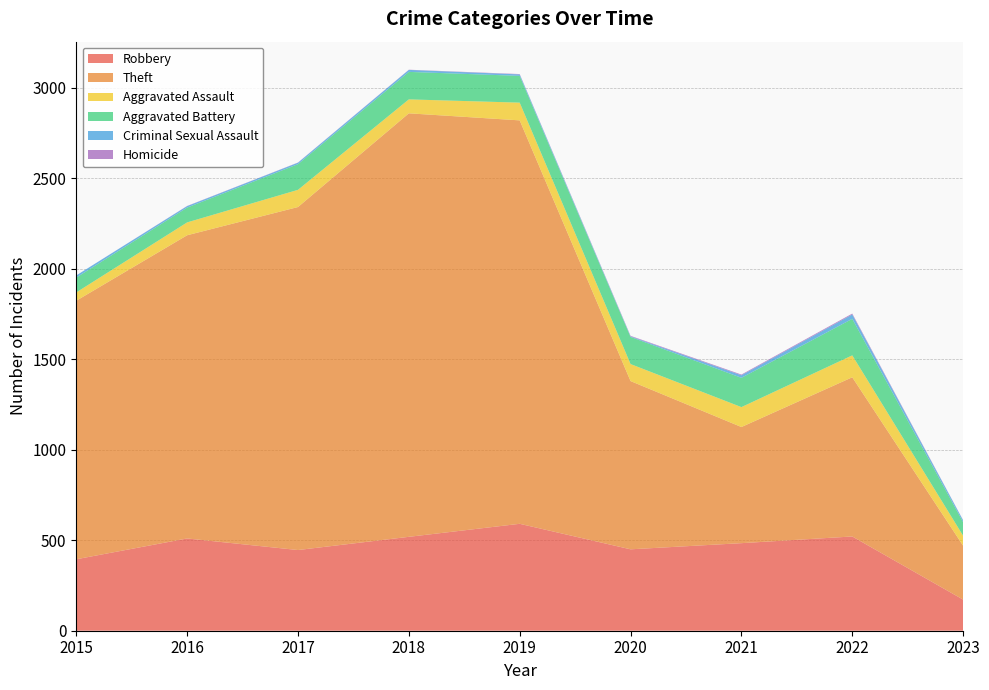

Reading right to left, list all the values displayed in this chart.

Robbery: 2023=172	2022=521	2021=484	2020=450	2019=591	2018=519	2017=446	2016=510	2015=395
Theft: 2023=298	2022=880	2021=642	2020=930	2019=2230	2018=2341	2017=1896	2016=1676	2015=1429
Aggravated Assault: 2023=55	2022=121	2021=110	2020=94	2019=98	2018=77	2017=95	2016=71	2015=46
Aggravated Battery: 2023=75	2022=202	2021=162	2020=150	2019=148	2018=152	2017=142	2016=82	2015=82
Criminal Sexual Assault: 2023=10	2022=24	2021=14	2020=3	2019=8	2018=11	2017=8	2016=8	2015=12
Homicide: 2023=1	2022=5	2021=4	2020=3	2019=2	2018=1	2017=1	2016=1	2015=0